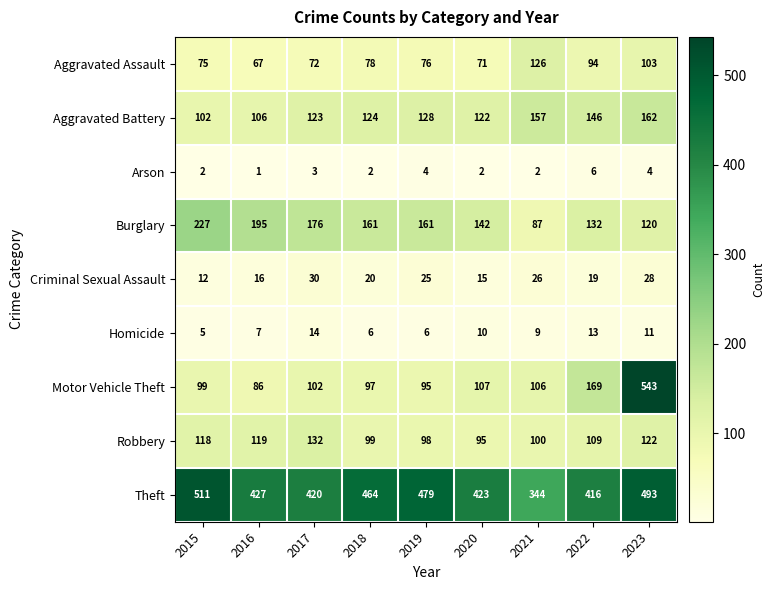

At which category does the chart reach its peak across all series?

2023